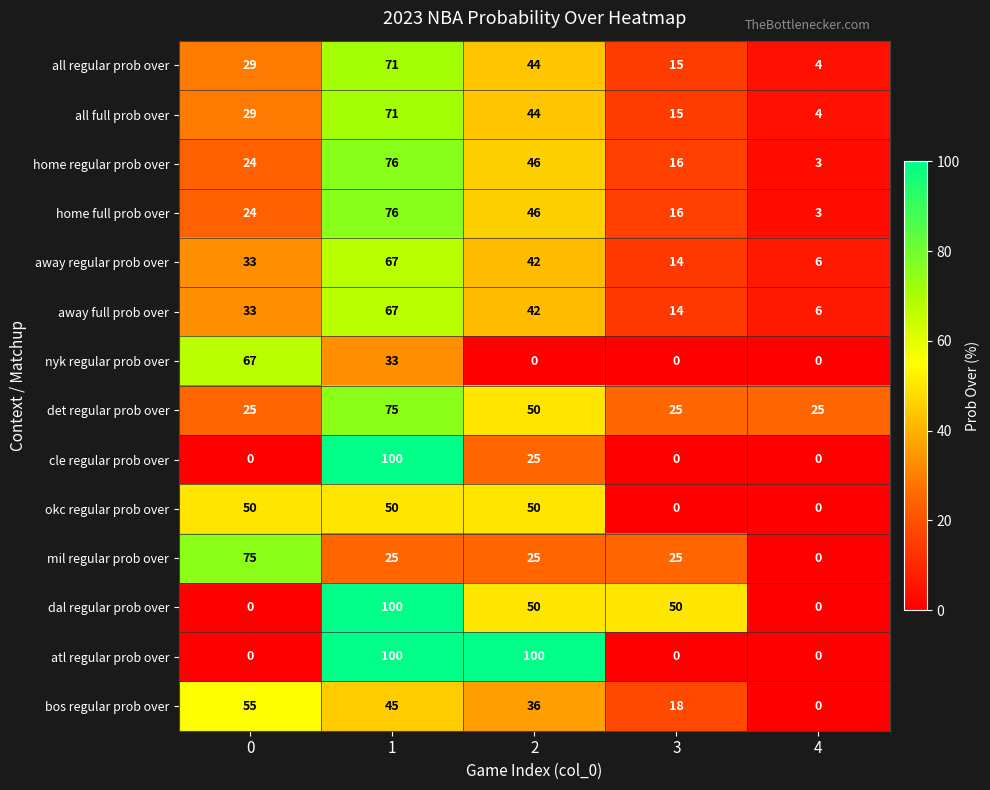

Is it true that dal regular prob over equals 58 at 4?

False